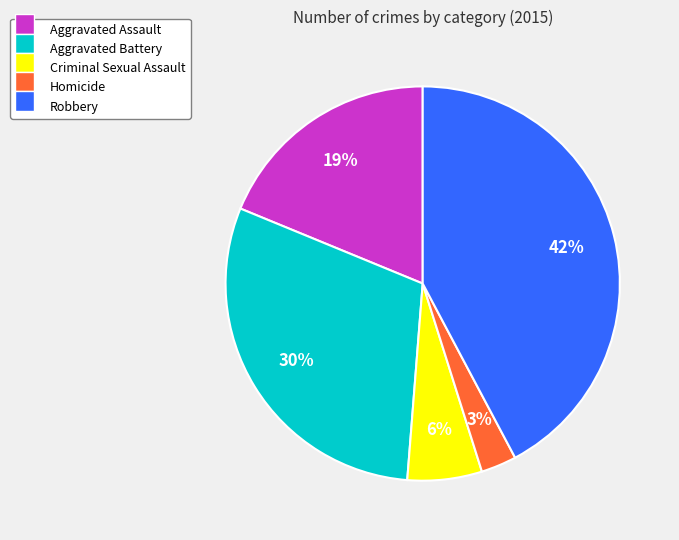

What percentage is the Criminal Sexual Assault slice, to the nearest percent?

6%